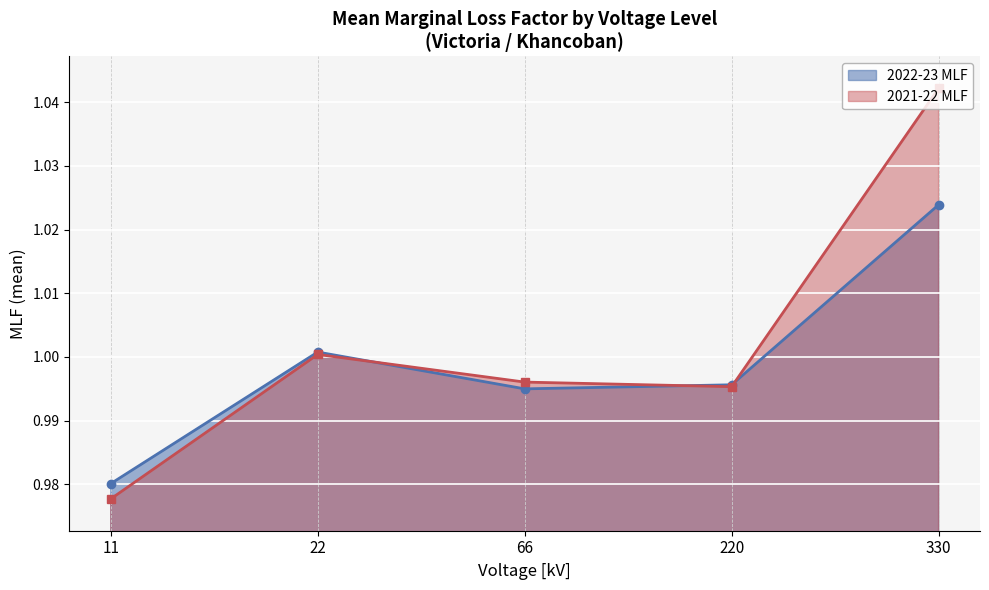

How many categories are shown in the chart?

5